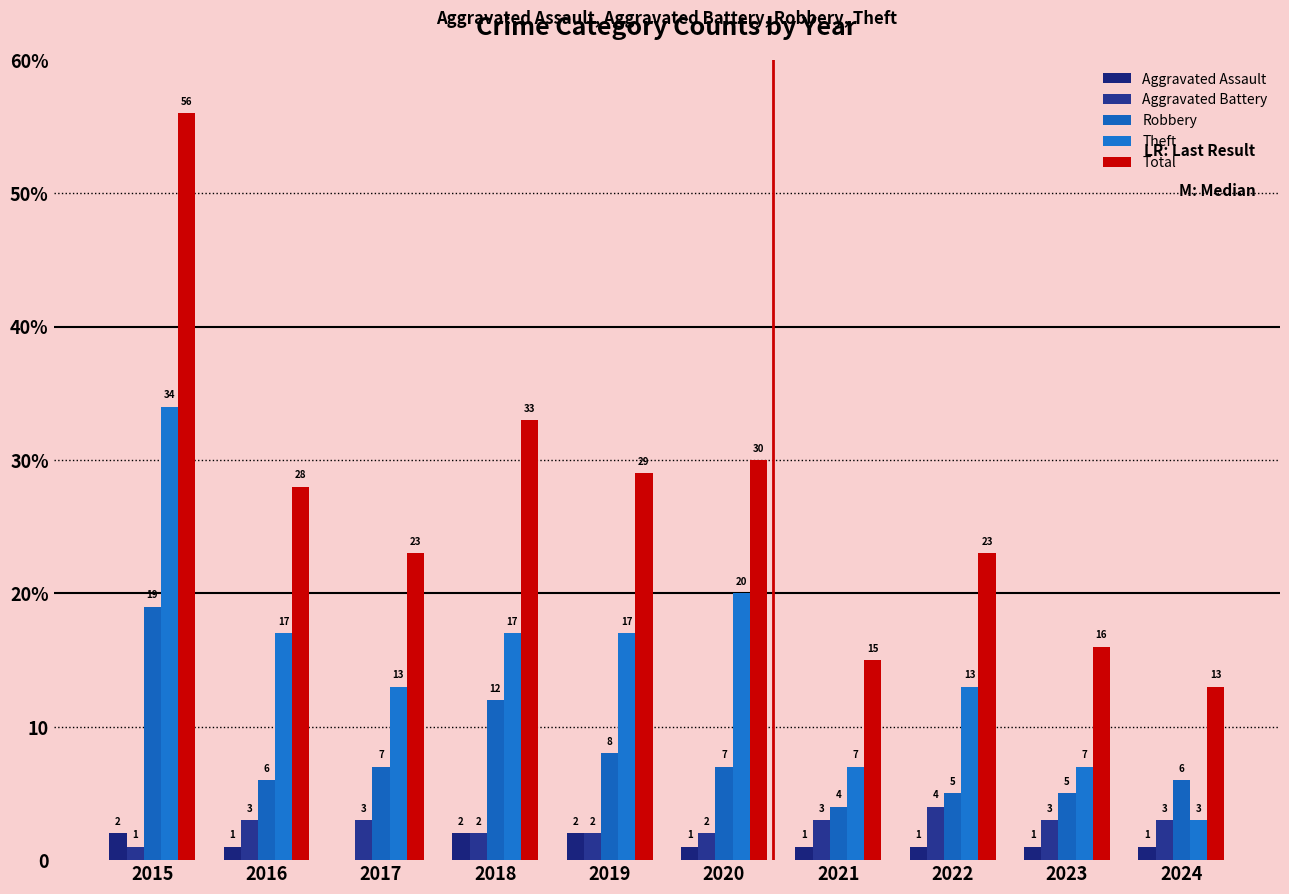

At how many categories does at least one series exceed 16?

7